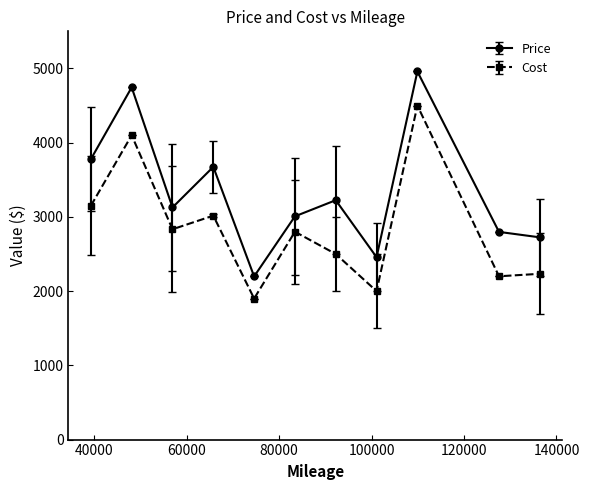

List the series in order of their overall mean, highest first.

Price, Cost